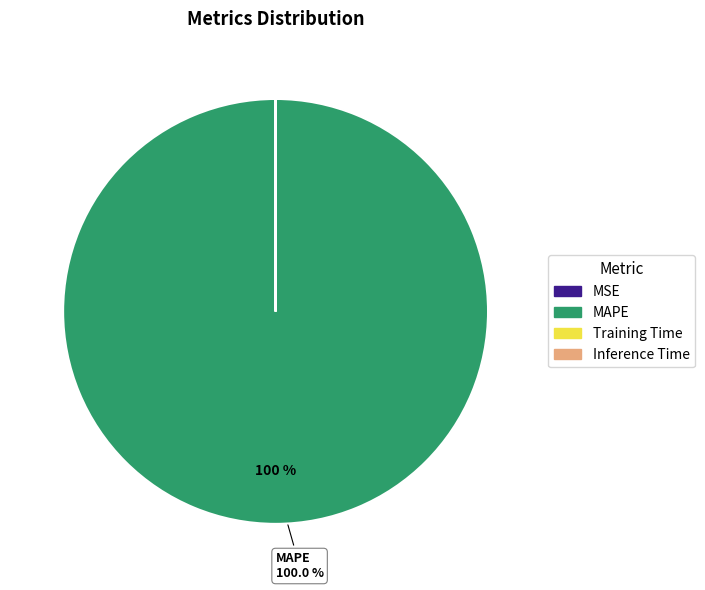

Which category has the biggest portion of the pie?

MAPE